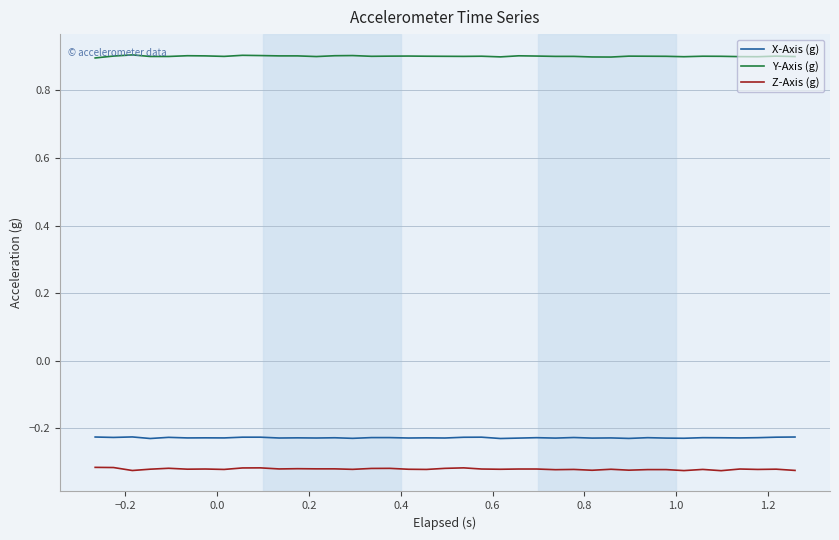

What is the sum of all Z-Axis (g) values?

-12.5